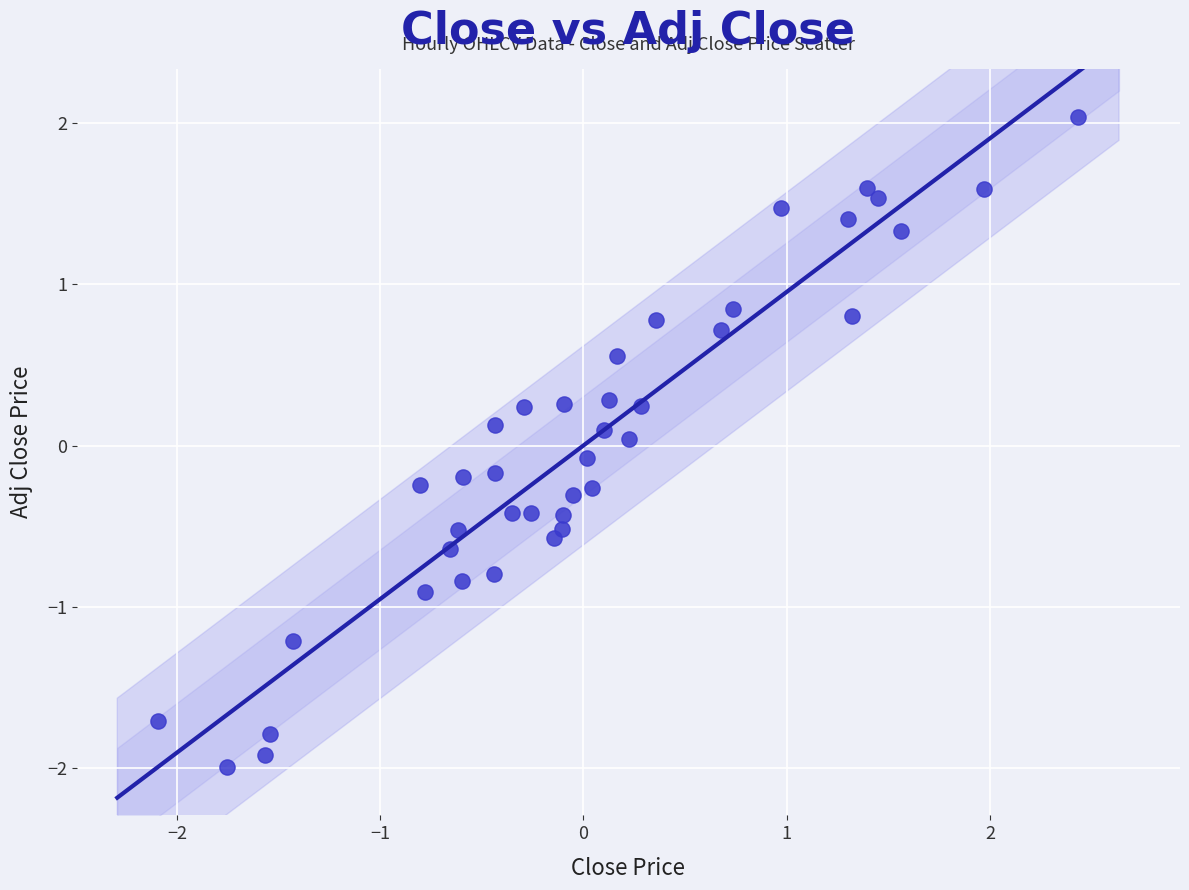

What is the range of Y values (max minus min)?

4.0